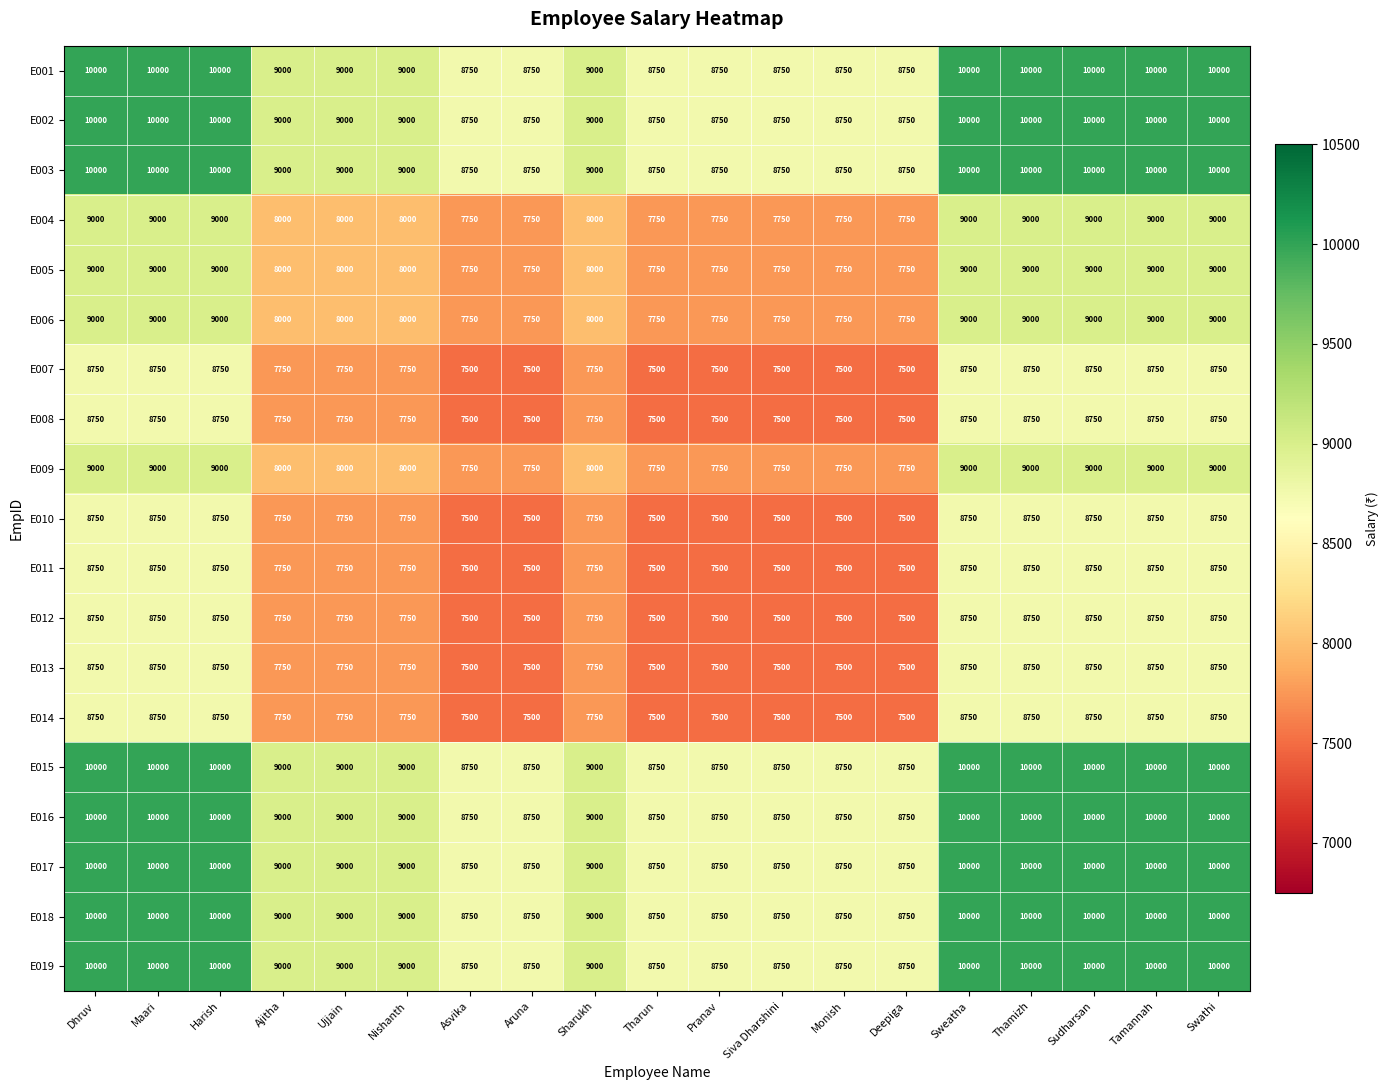

Count the number of data series in this chart.

19